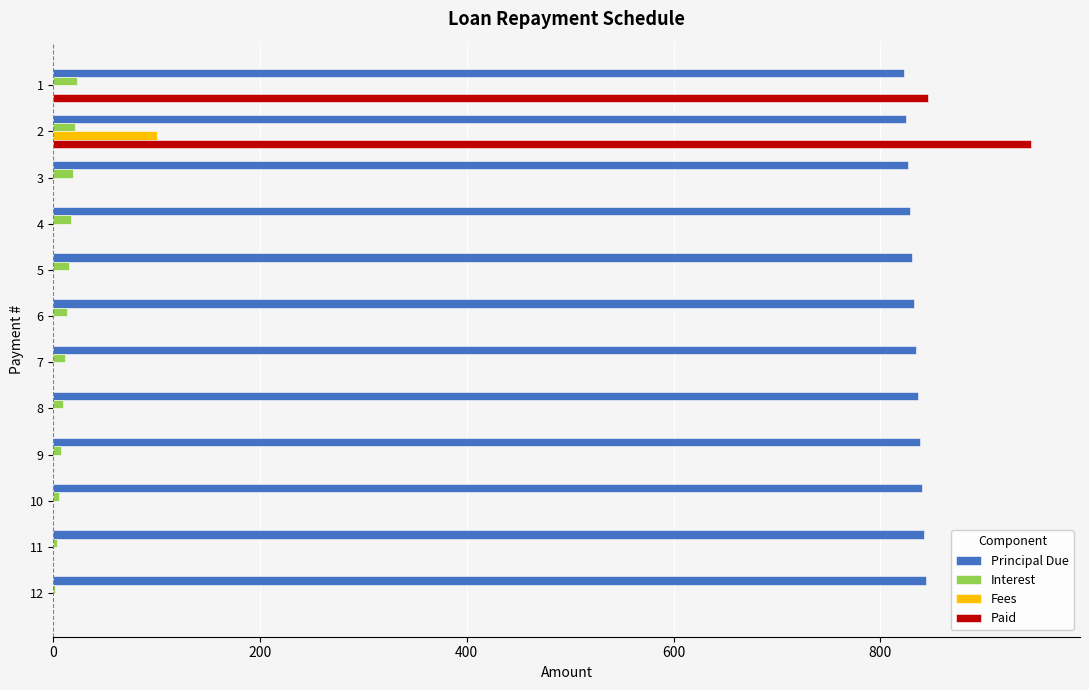

What is the greatest value displayed?

945.9